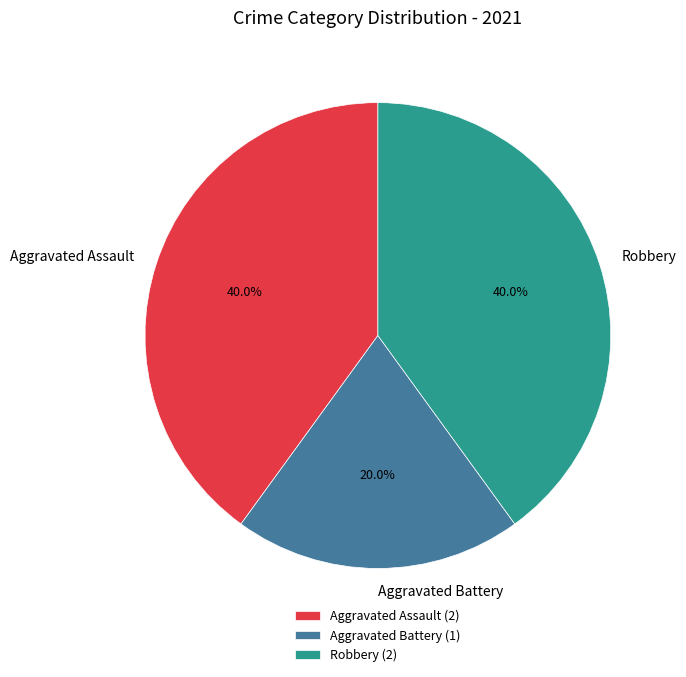

What is the total percentage of Aggravated Assault and Aggravated Battery?

60.0%